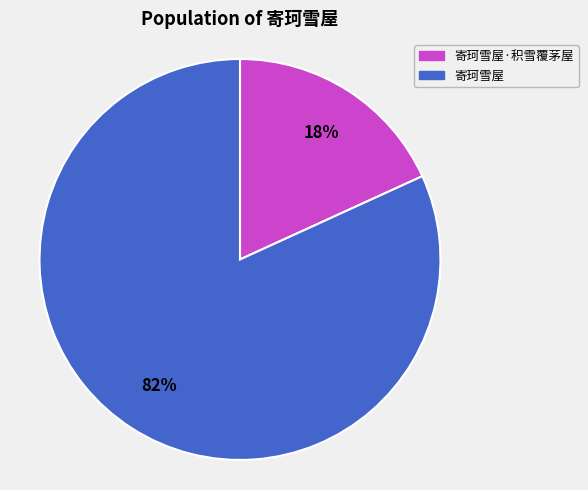

True or false: 寄珂雪屋 accounts for 71% of the total.

False